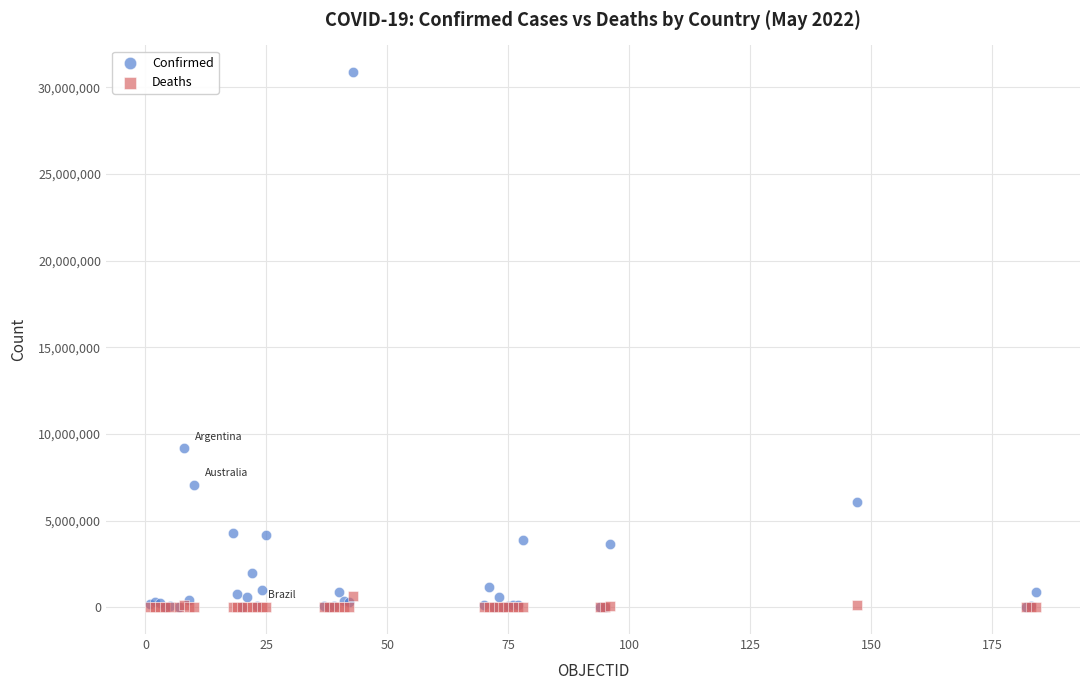

Across all series, what Y value is closest to 15433102?

9178795